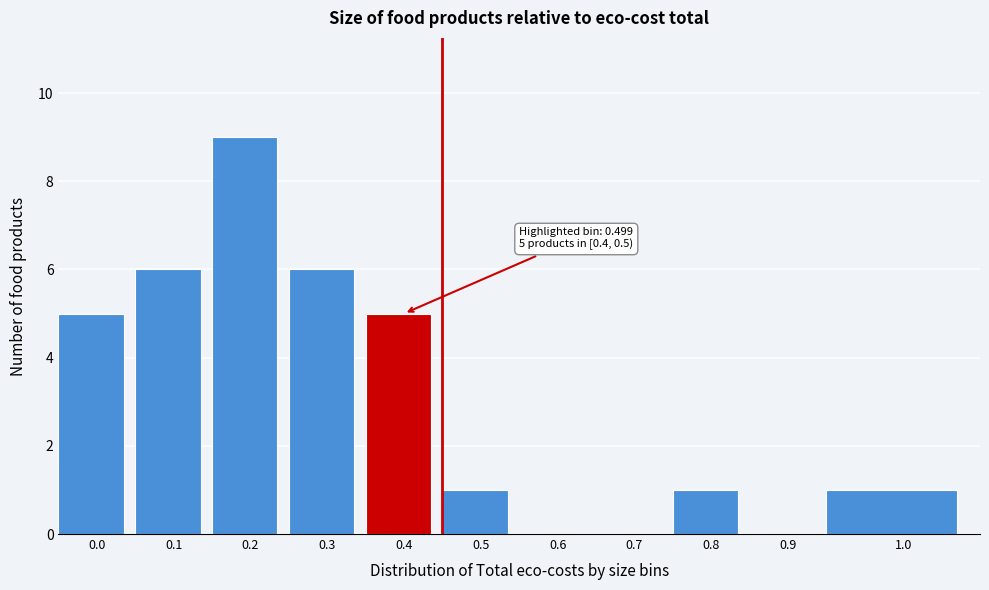

Reading left to right, transcribe all the data shown in this chart.

0.0=5	0.1=6	0.2=9	0.3=6	0.4=5	0.5=1	0.6=0	0.7=0	0.8=1	0.9=0	1.0=1